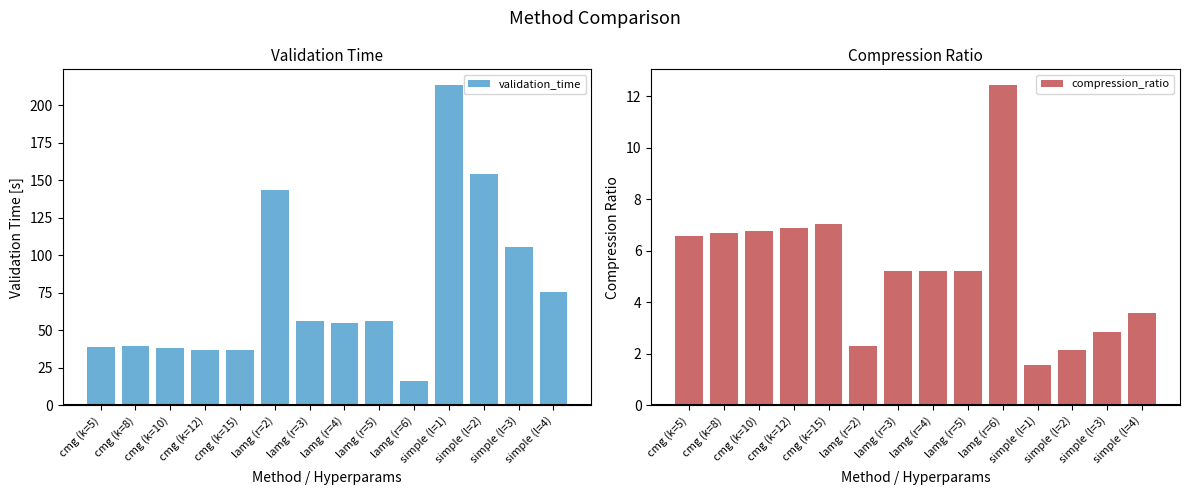

Does the chart contain stacked bars?

No